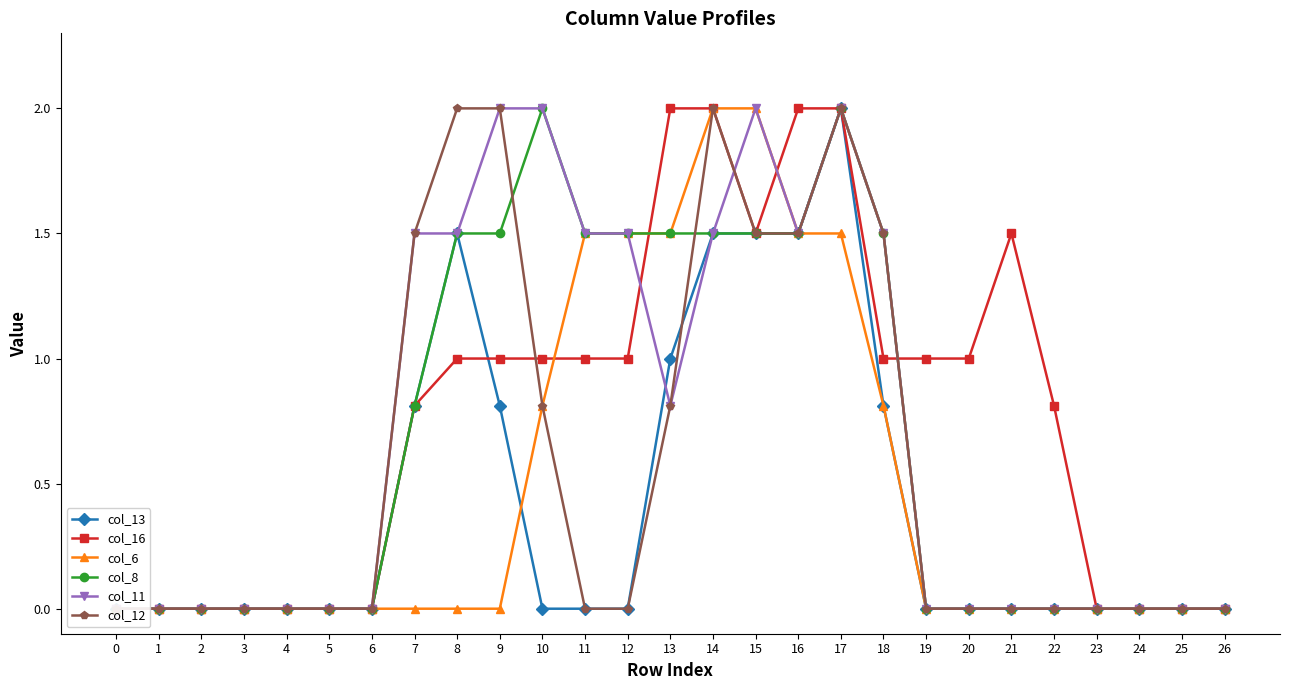

Where is the first local maximum for col_12?

14